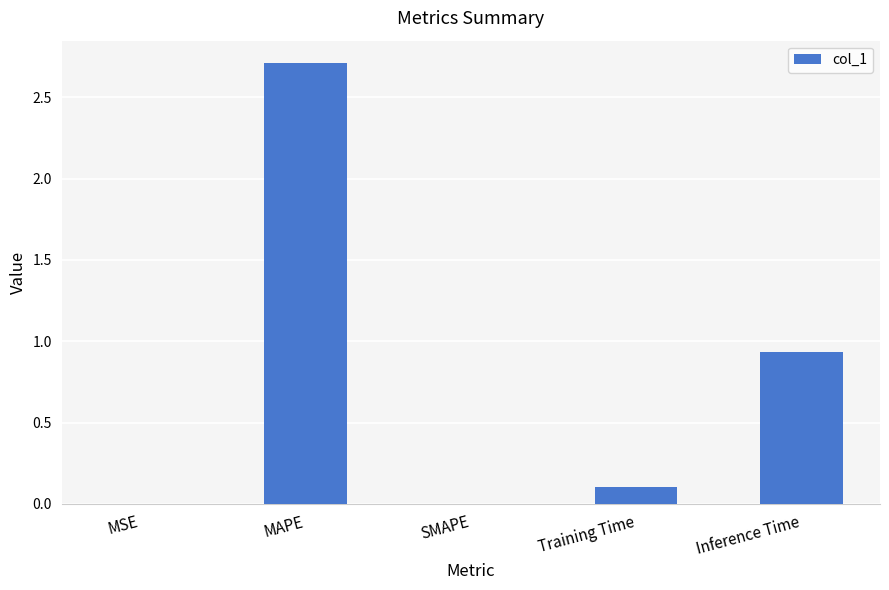

Which has a higher value, Inference Time or SMAPE?

Inference Time